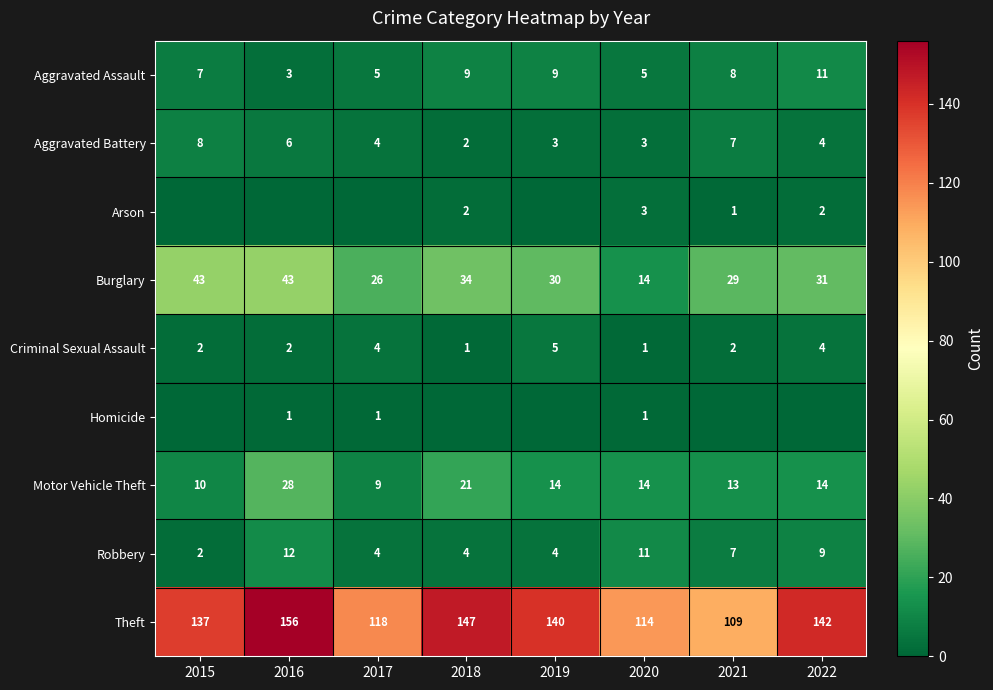

What is the sum of the Motor Vehicle Theft values at 2021 and 2016?

41